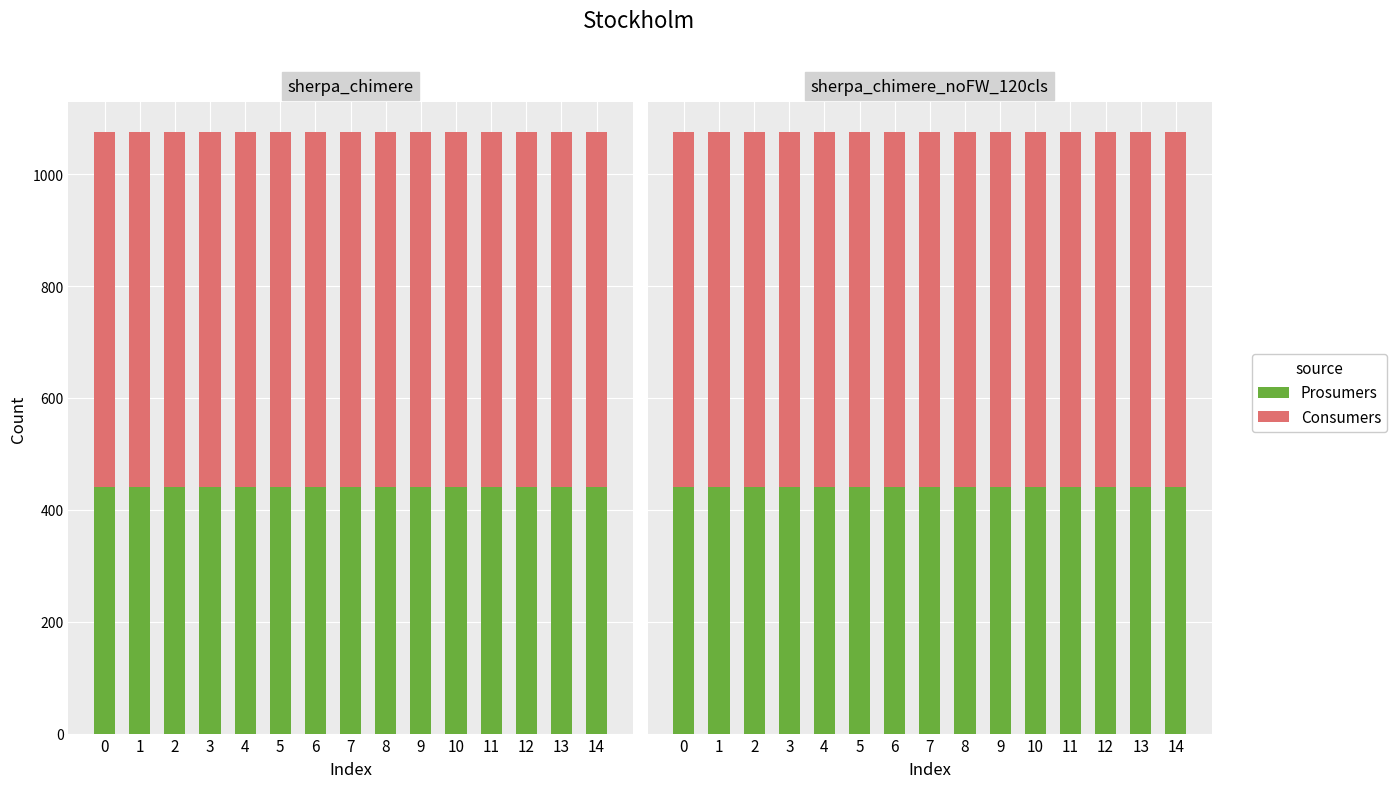

Reading left to right, extract all data points from this chart.

Prosumers: 440	440	440	440	440	440	440	440	440	440	440	440	440	440	440
Consumers: 635	635	635	635	635	635	635	635	635	635	635	635	635	635	635